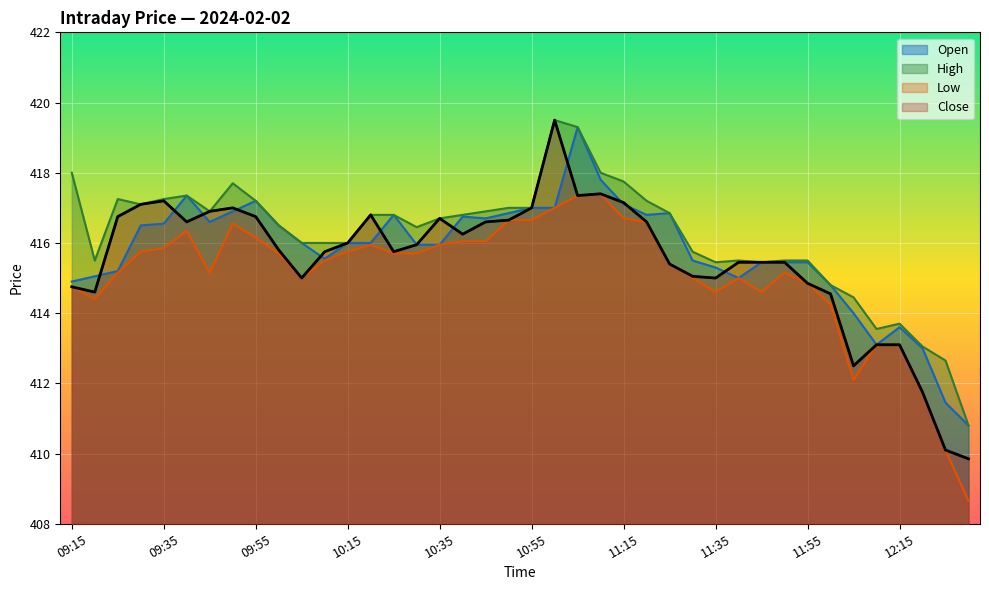

At which category is the sum across all series the highest?

11:05